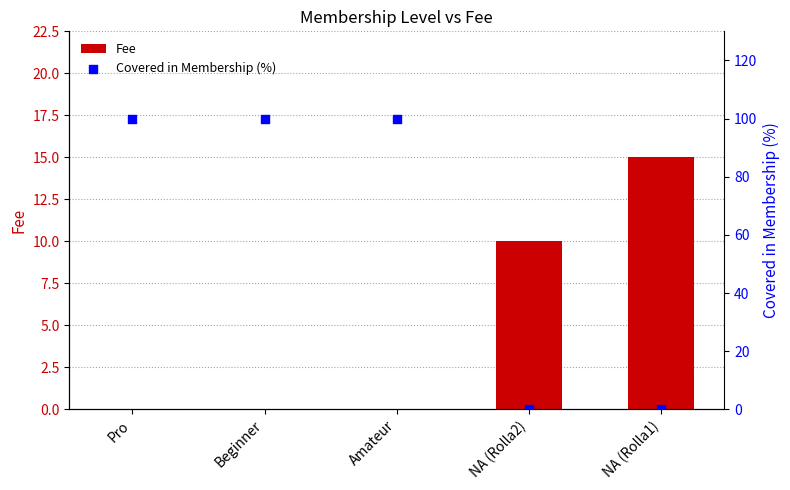

Which series contains the lowest Y value?

Fee